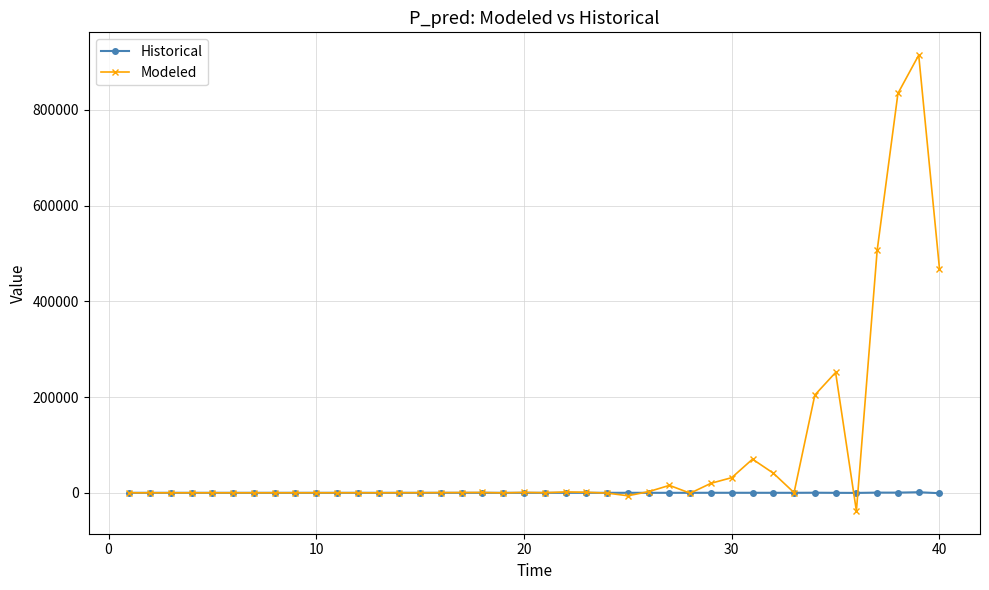

Rank the series by their average value, from highest to lowest.

Modeled, Historical